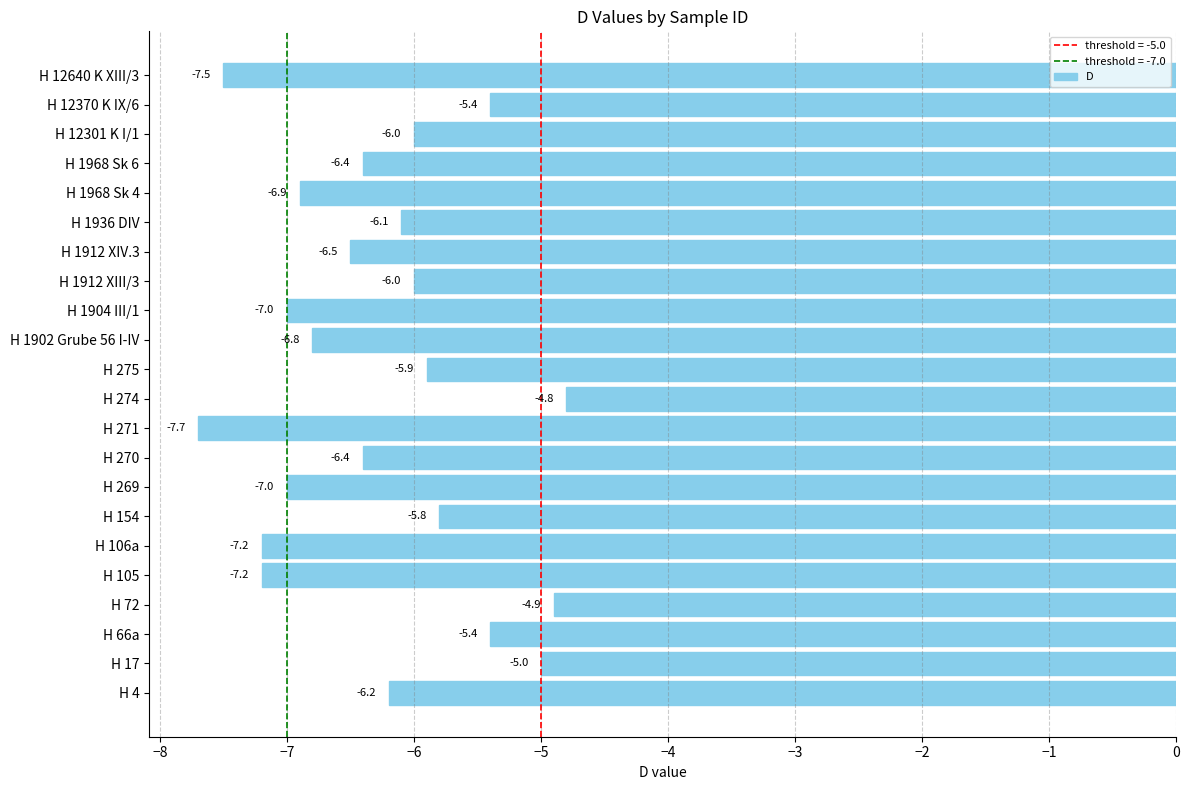

Reading top to bottom, extract all data points from this chart.

-7.5	-5.4	-6.0	-6.4	-6.9	-6.1	-6.5	-6.0	-7.0	-6.8	-5.9	-4.8	-7.7	-6.4	-7.0	-5.8	-7.2	-7.2	-4.9	-5.4	-5.0	-6.2